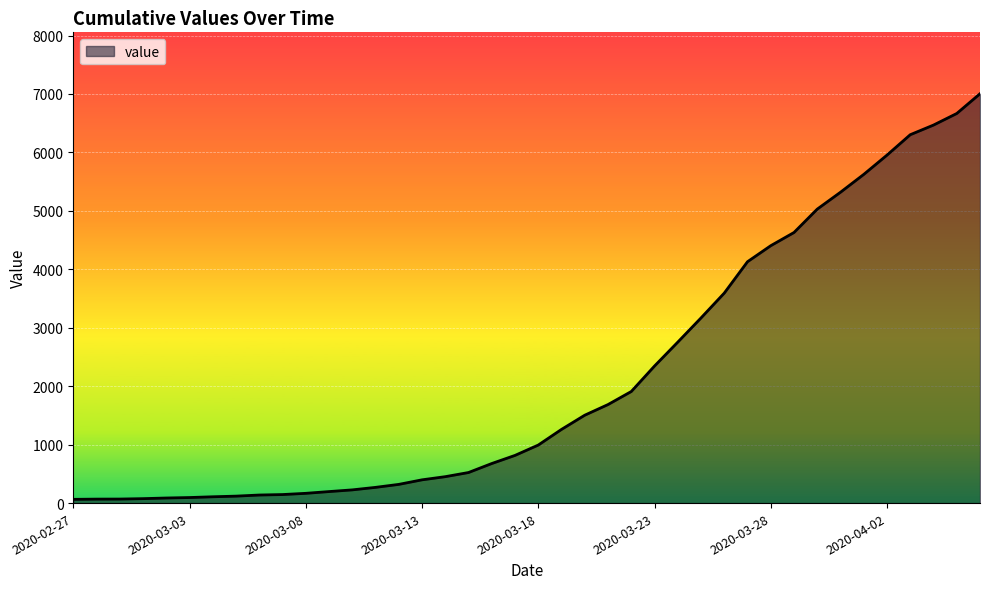

What is the greatest value displayed?

7004